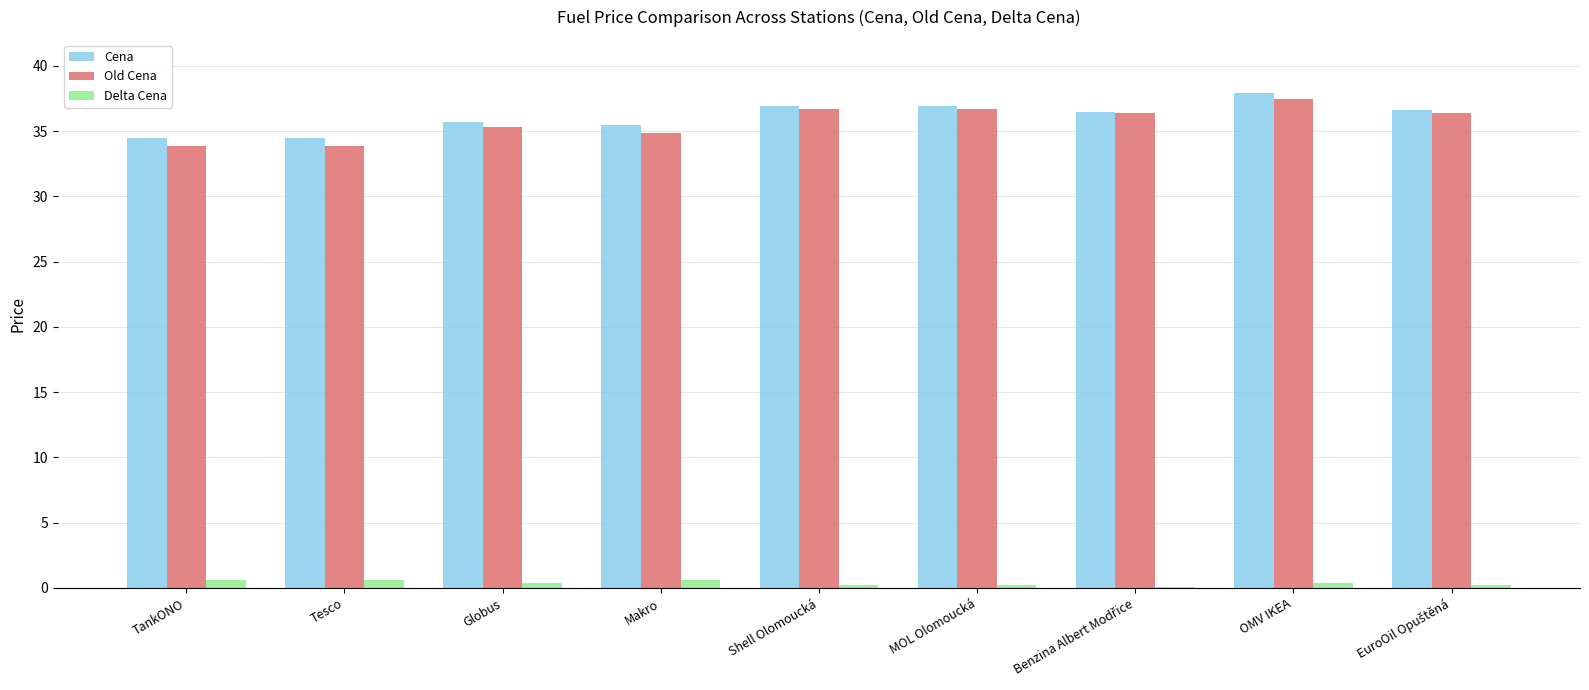

What is the total value across all series at Makro?

71.0